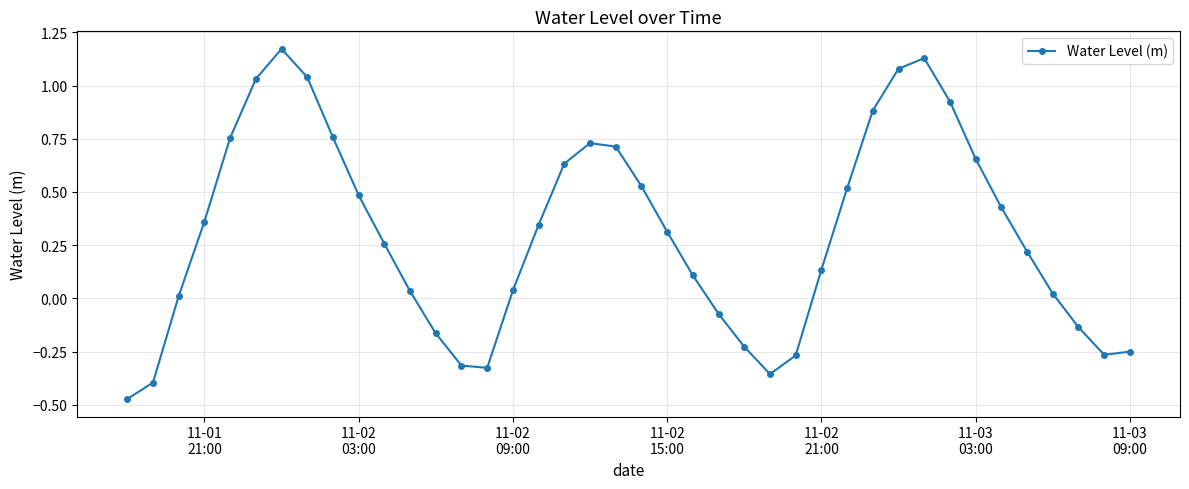

Count the number of categories in the chart.

40